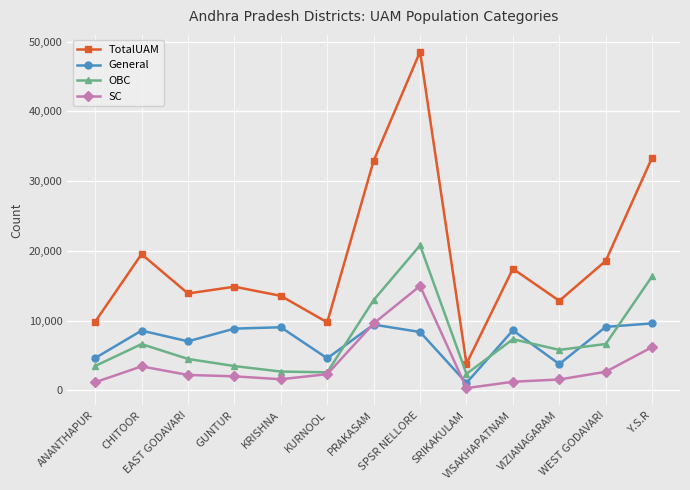

Which series has the largest total across all categories?

TotalUAM